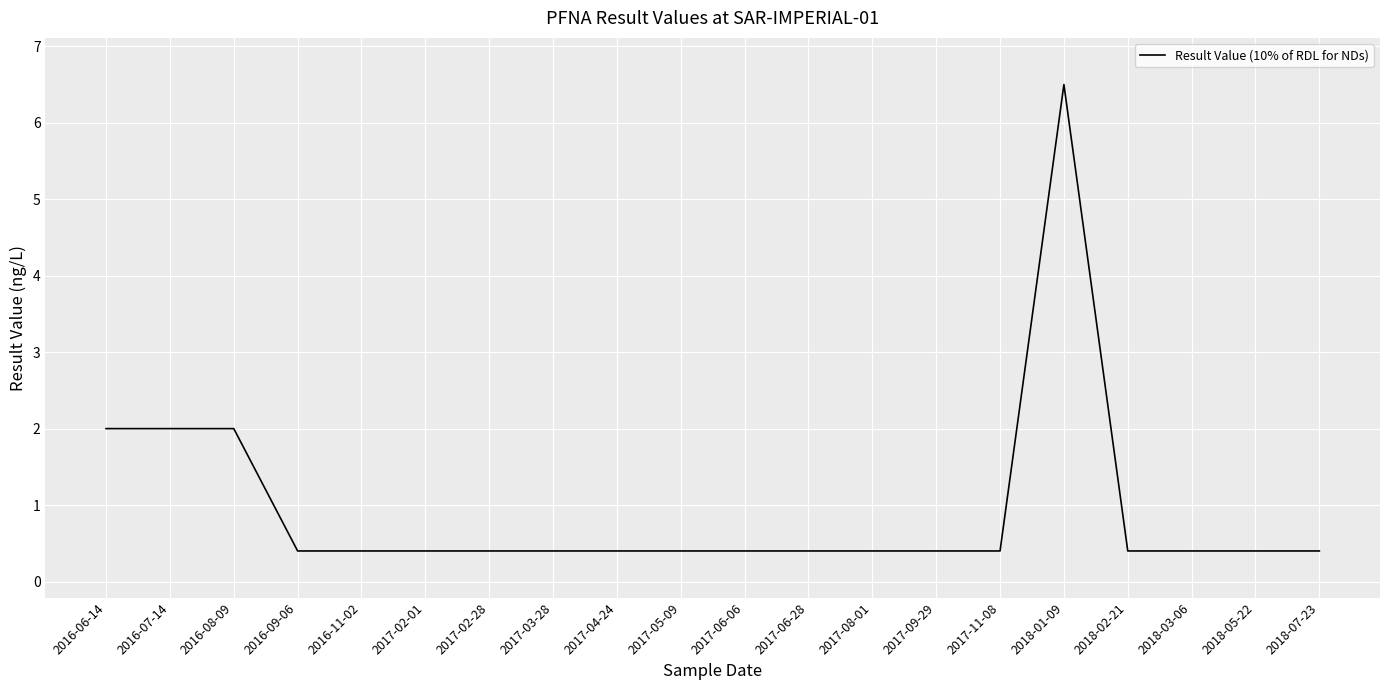

Is this an area chart (filled region under the line)?

No